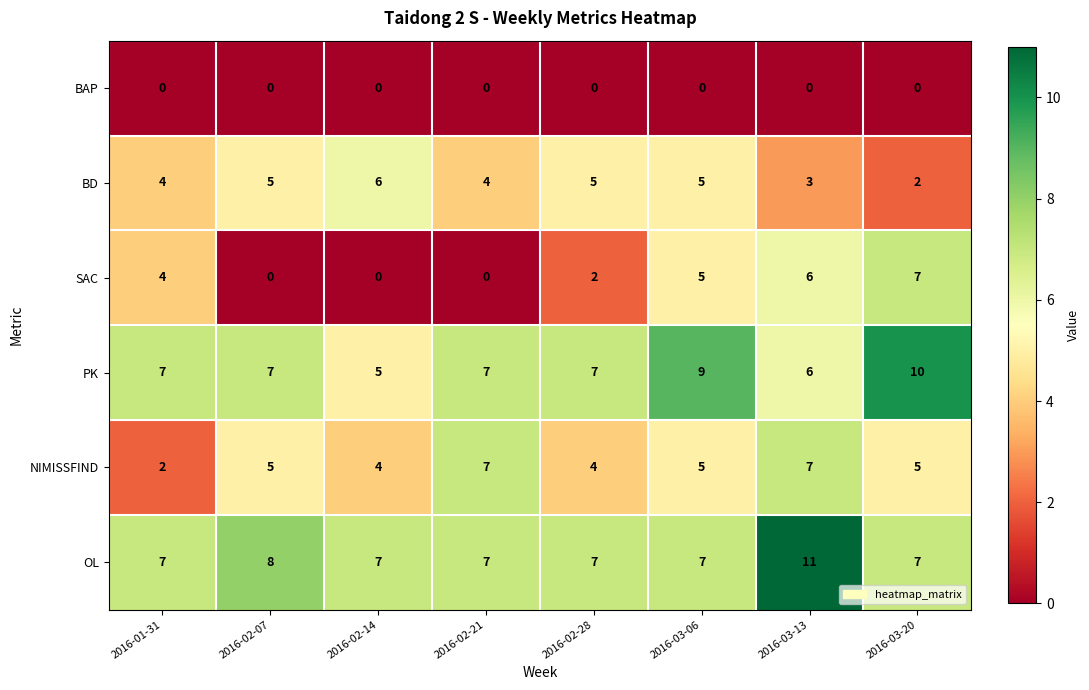

Which series has the largest total across all categories?

OL